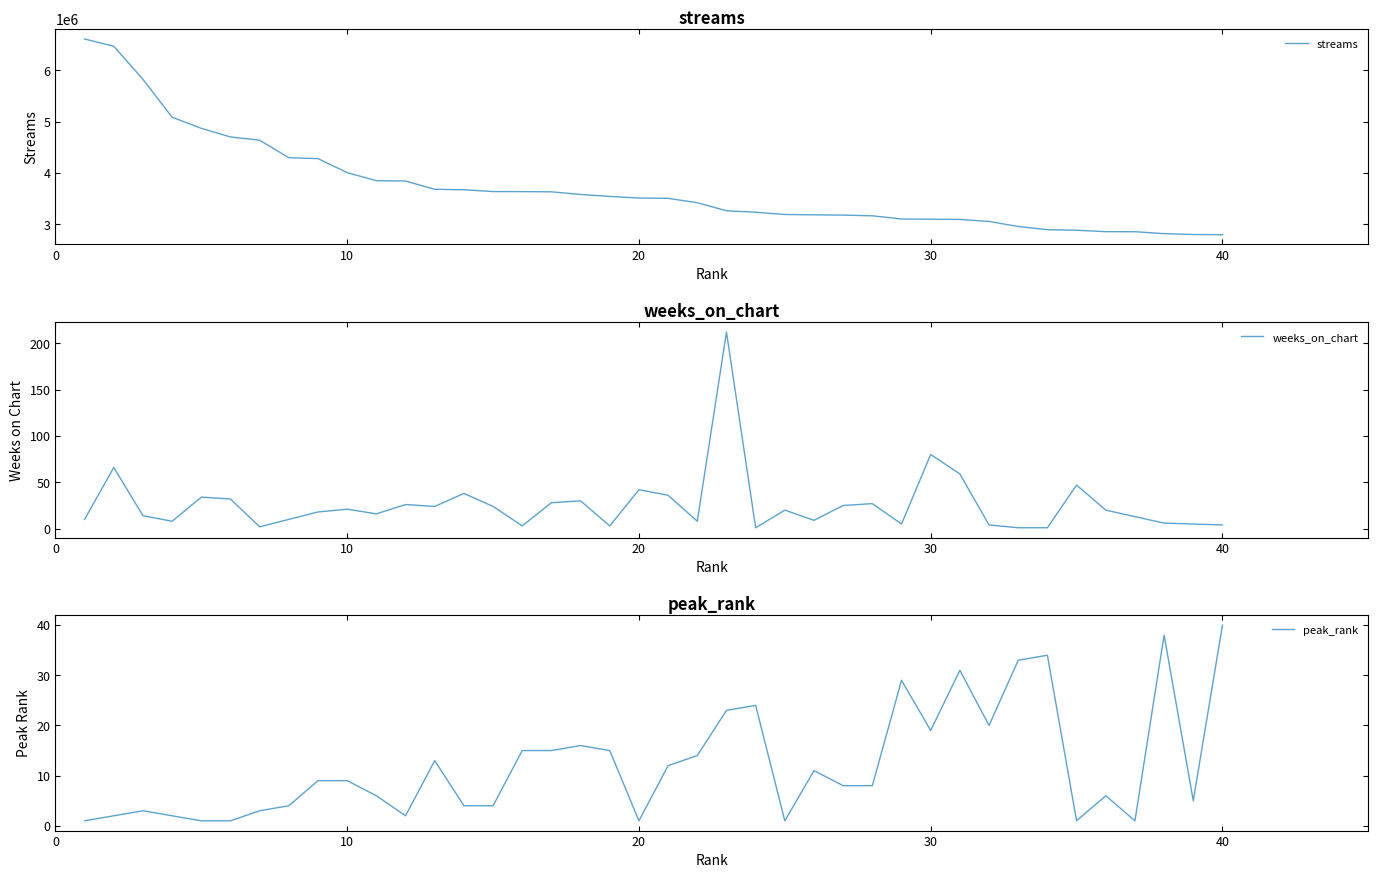

What is the maximum value for peak_rank?

40